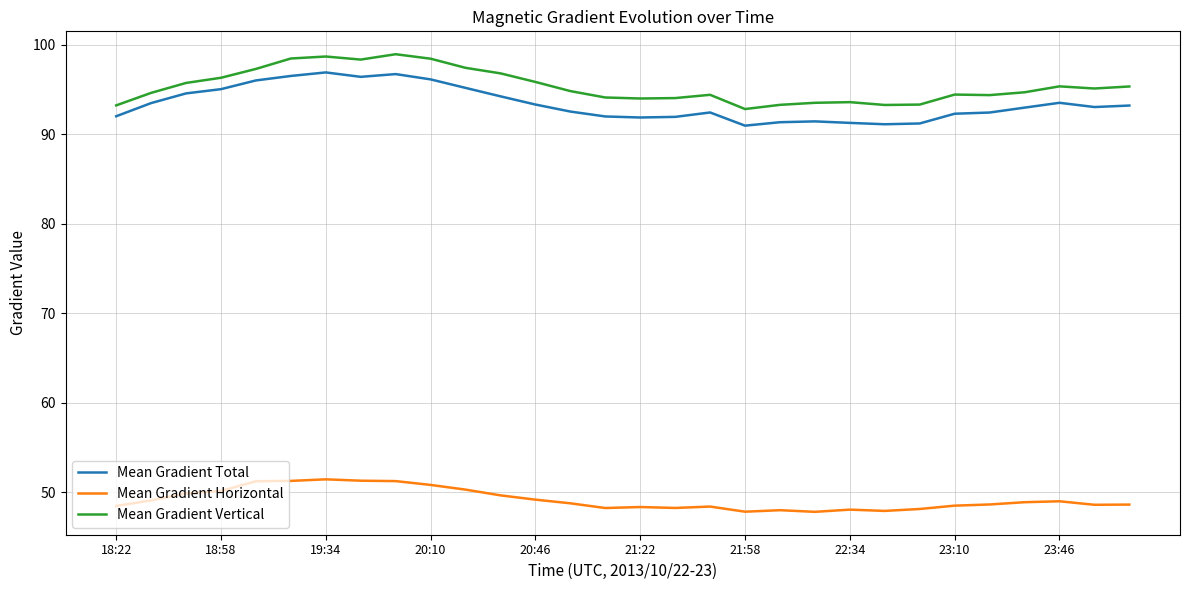

What is the sum of all Mean Gradient Vertical values?

2861.2